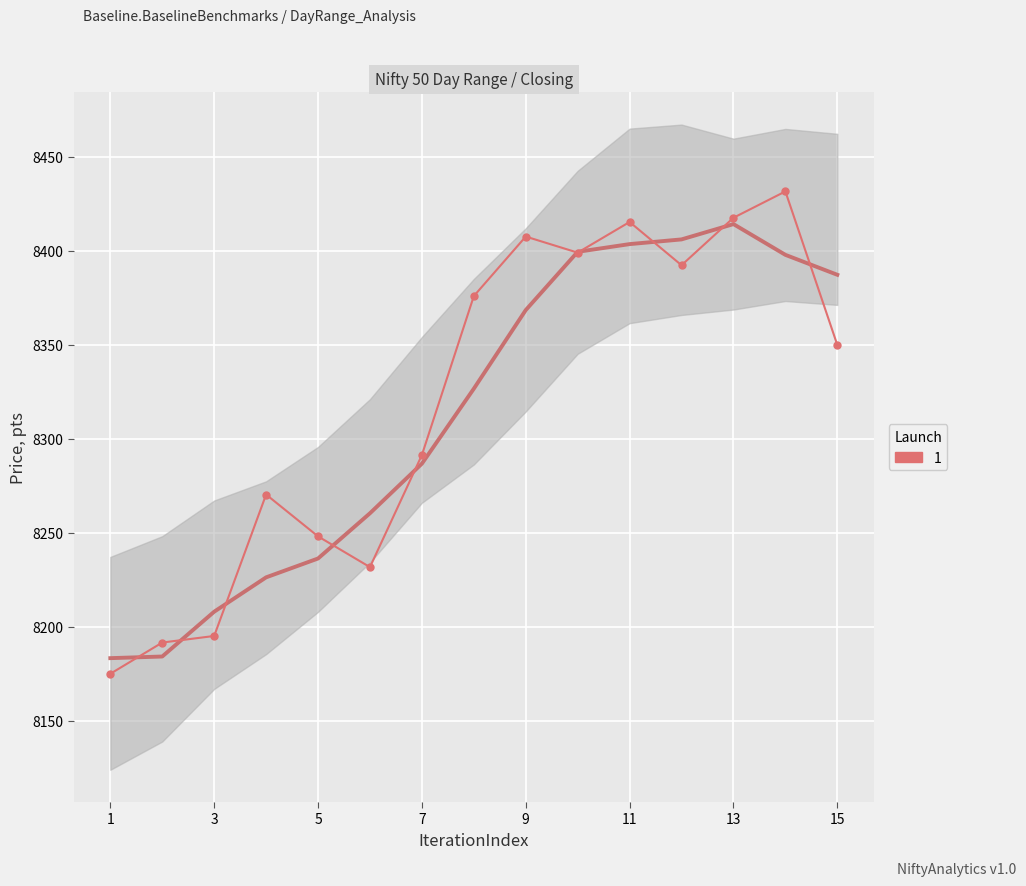

Is it true that Closing equals 11015.3 at 20170110?

False